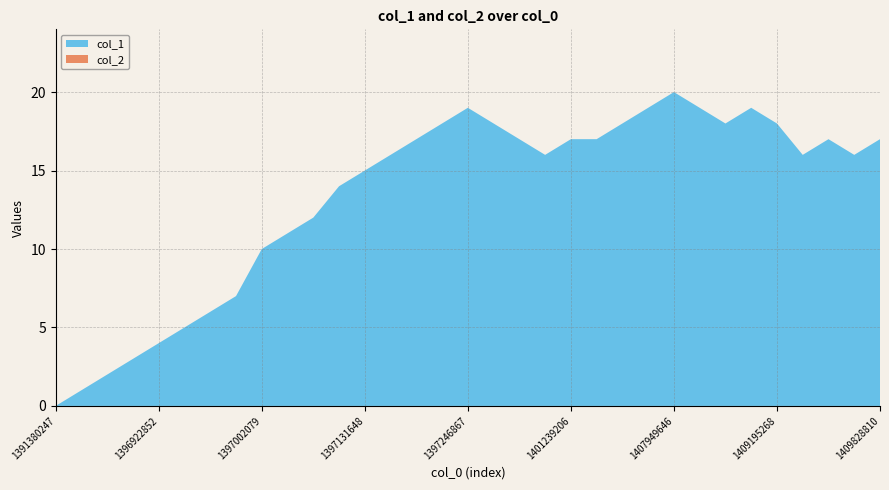

Reading right to left, list all the values displayed in this chart.

col_1: 1409828810=17	1409396802=16	1409278011=17	1409252821=16	1409195268=18	1409155609=19	1409065608=18	1408568833=19	1407949646=20	1406286419=19	1405883214=18	1405613153=17	1401239206=17	1399482434=16	1399054024=17	1397358390=18	1397246867=19	1397178459=18	1397171257=17	1397167664=16	1397131648=15	1397088467=14	1397009275=12	1397005661=11	1397002079=10	1396994868=7	1396969666=6	1396962454=5	1396922852=4	1396919260=3	1396901264=2	1396890449=1	1391380247=0
col_2: 1409828810=0	1409396802=0	1409278011=0	1409252821=0	1409195268=0	1409155609=0	1409065608=0	1408568833=0	1407949646=0	1406286419=0	1405883214=0	1405613153=0	1401239206=0	1399482434=0	1399054024=0	1397358390=0	1397246867=0	1397178459=0	1397171257=0	1397167664=0	1397131648=0	1397088467=0	1397009275=0	1397005661=0	1397002079=0	1396994868=0	1396969666=0	1396962454=0	1396922852=0	1396919260=0	1396901264=0	1396890449=0	1391380247=0